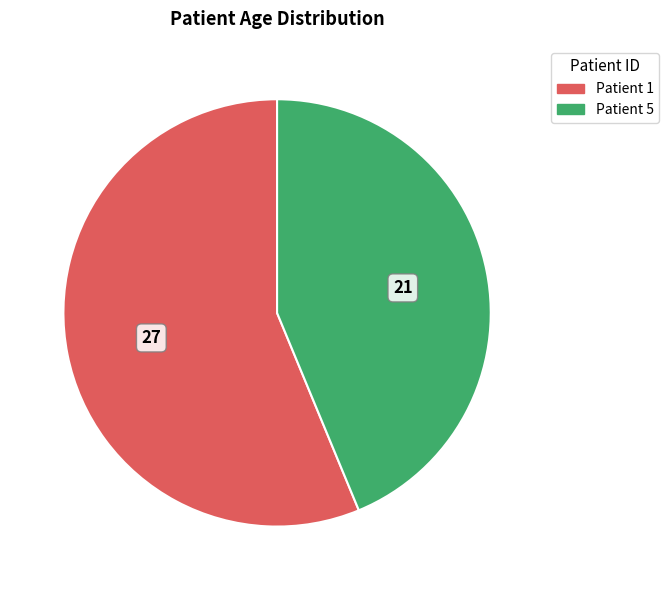

Do Patient 1 and Patient 5 together represent more than half of the pie?

Yes